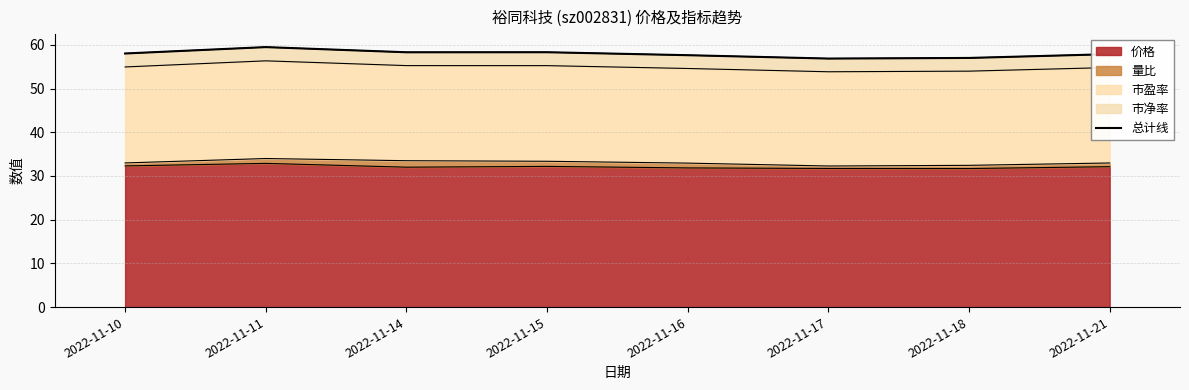

Is it true that the value at 2022-11-18 is 77.6?

False